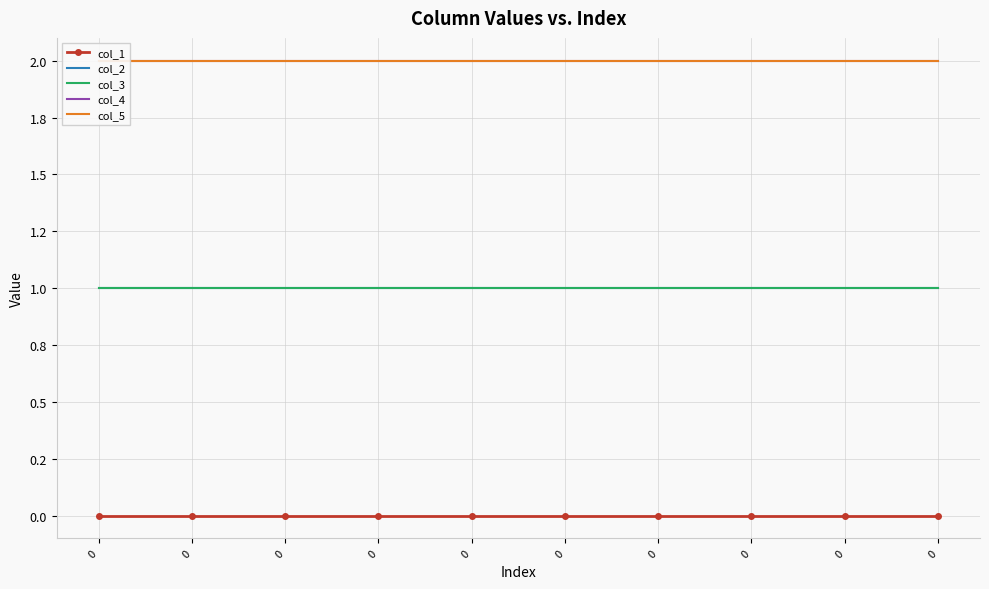

Reading left to right, extract all data points from this chart.

col_1: 0=0	0=0	0=0	0=0	0=0	0=0	0=0	0=0	0=0	0=0
col_2: 0=1	0=1	0=1	0=1	0=1	0=1	0=1	0=1	0=1	0=1
col_3: 0=1	0=1	0=1	0=1	0=1	0=1	0=1	0=1	0=1	0=1
col_4: 0=2	0=2	0=2	0=2	0=2	0=2	0=2	0=2	0=2	0=2
col_5: 0=2	0=2	0=2	0=2	0=2	0=2	0=2	0=2	0=2	0=2